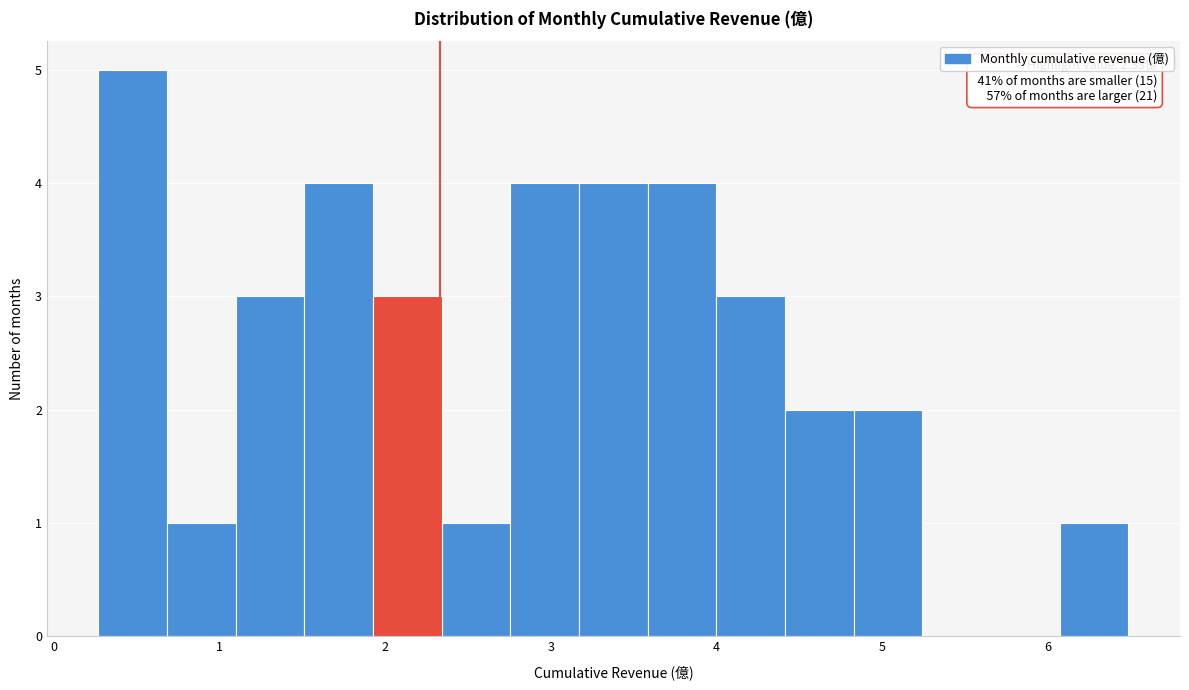

Which range on the x-axis has the tallest bar?

0.3 to 0.7